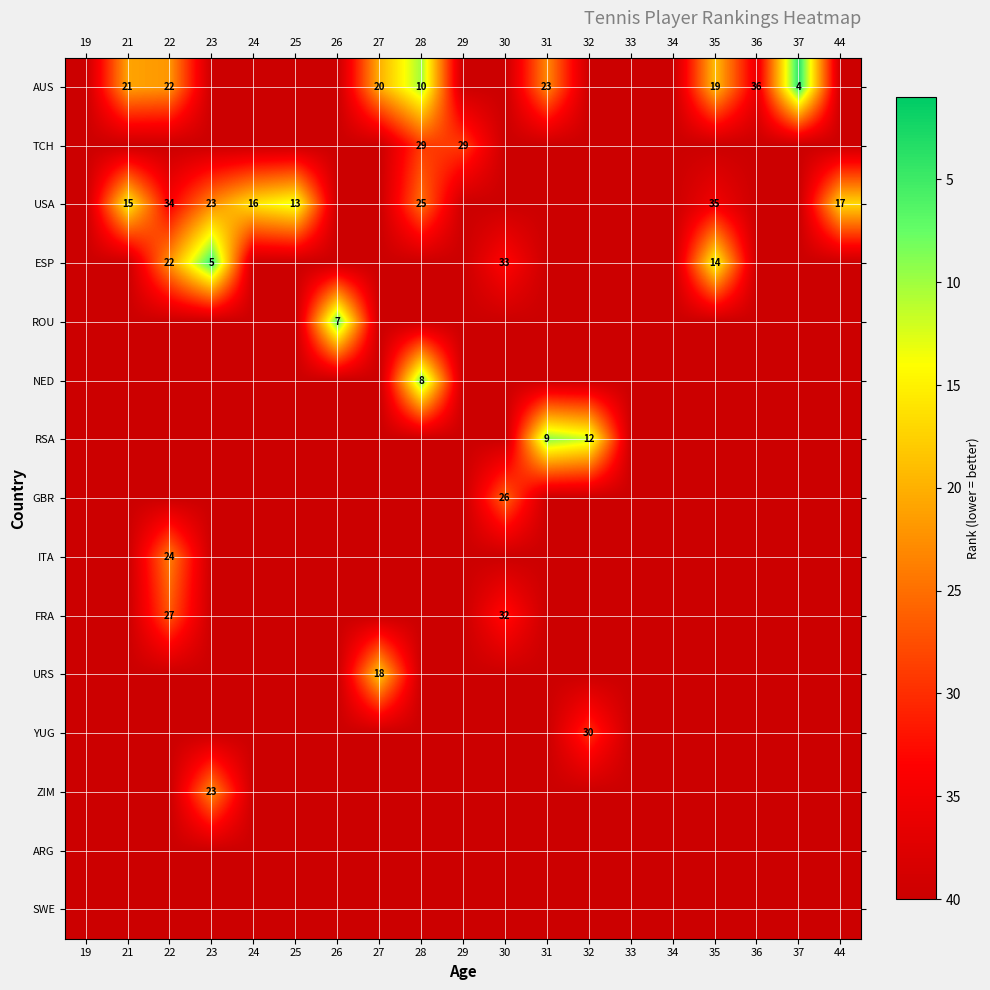

At which label is FRA closest to 33?

30